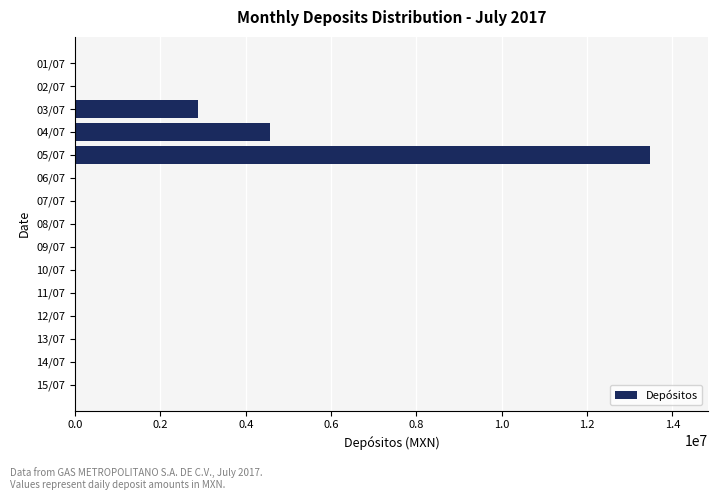

What is the maximum value shown in the chart?

13479522